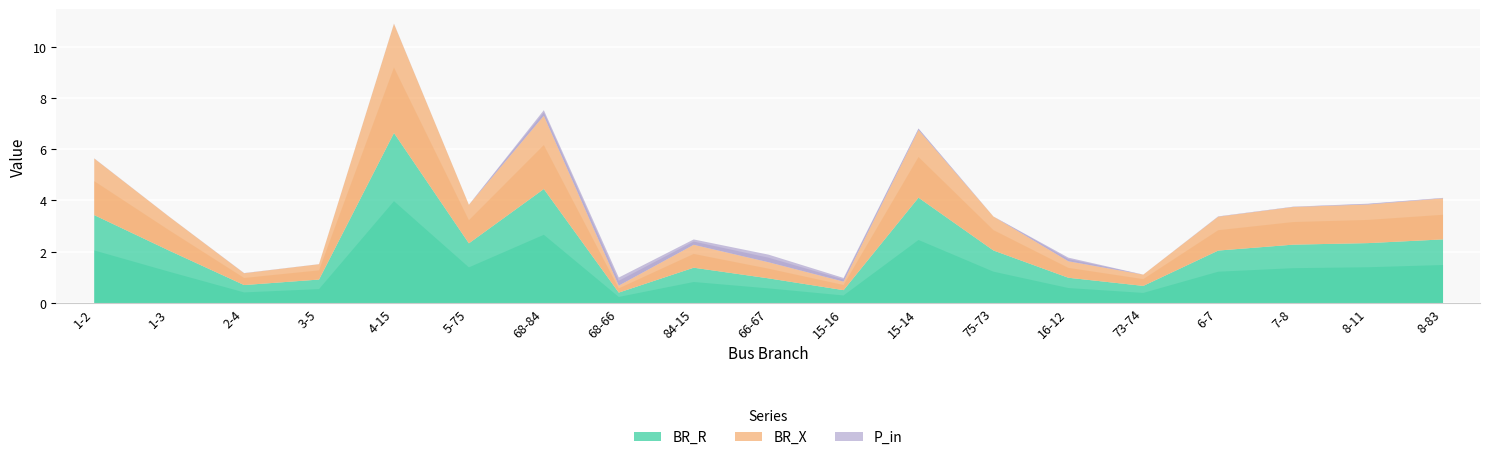

What is the total value across all series at 6-7?

3.4